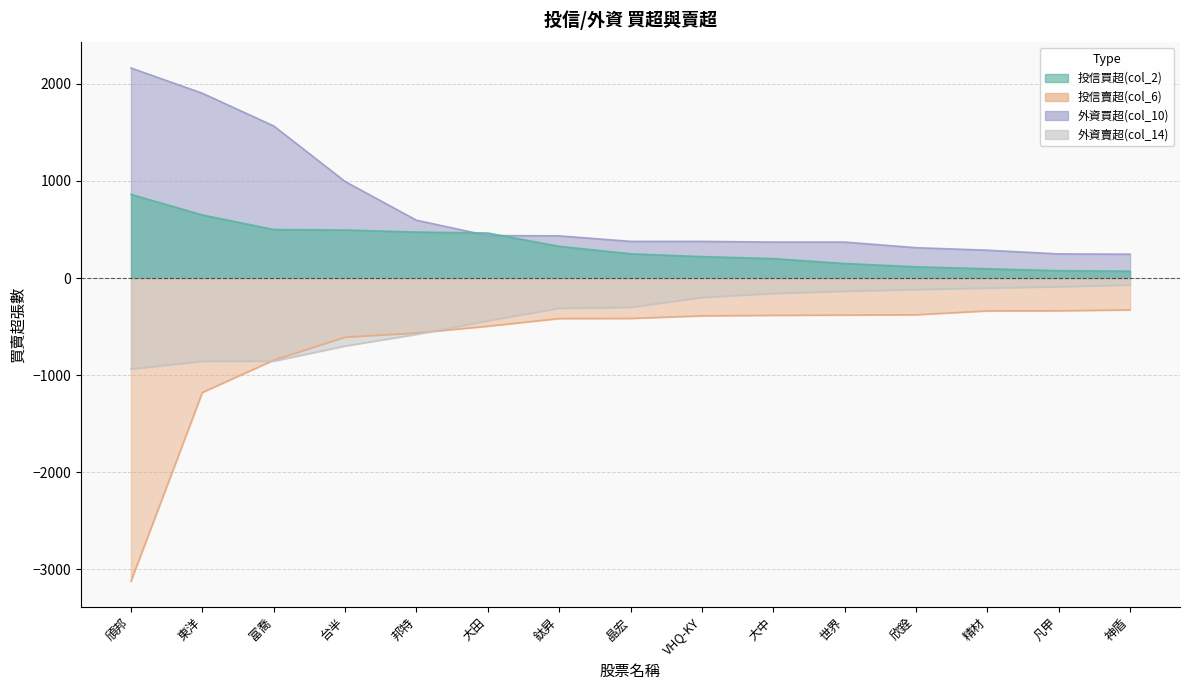

Rank the categories by 投信買超(col_2) value from highest to lowest.

頎邦, 東洋, 富喬, 台半, 邦特, 大田, 鈦昇, 晶宏, VHQ-KY, 大中, 世界, 欣銓, 精材, 凡甲, 神盾